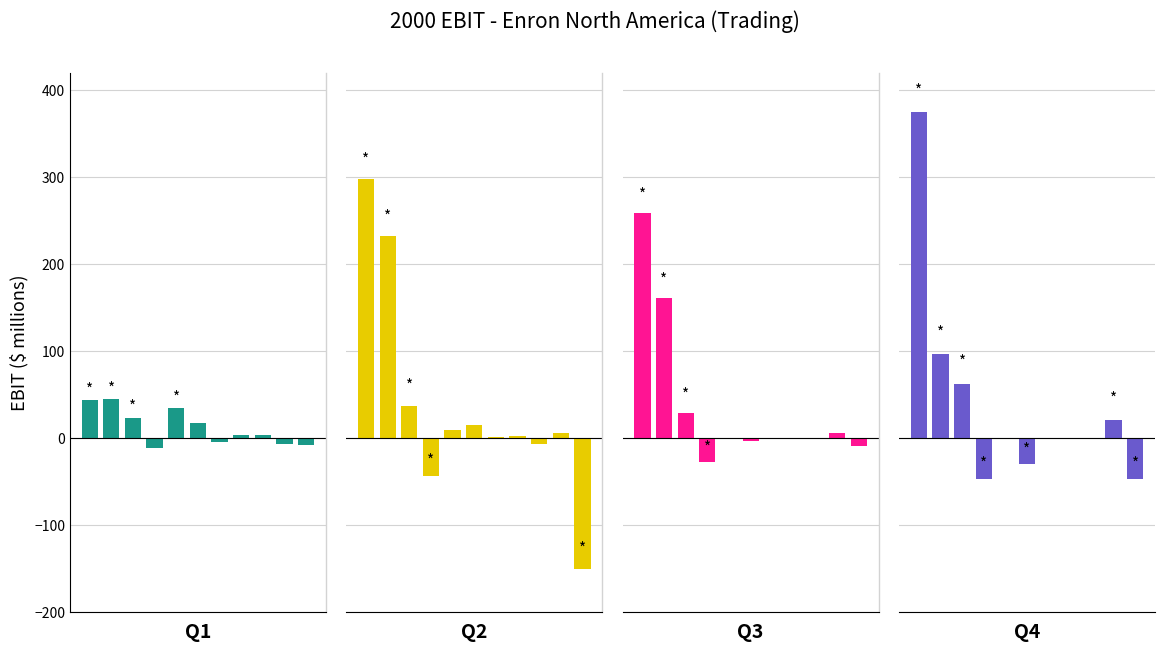

How many groups of bars are there?

11